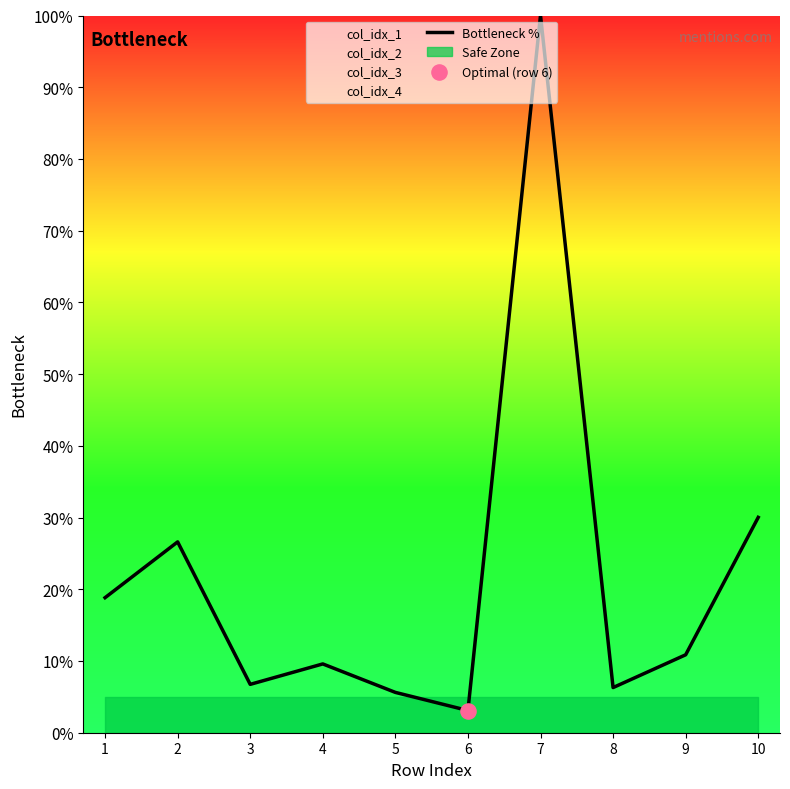

What is the ratio of the value at 10 to the value at 5?

5.3